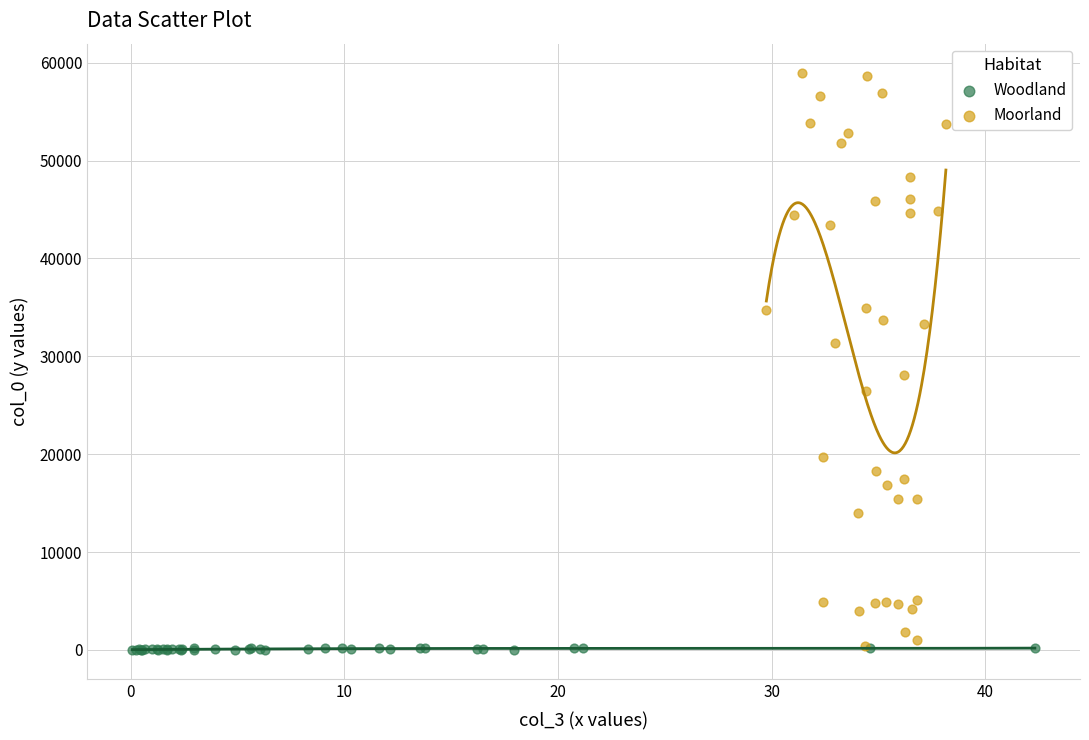

Which series has the largest Y range (max minus min)?

Moorland